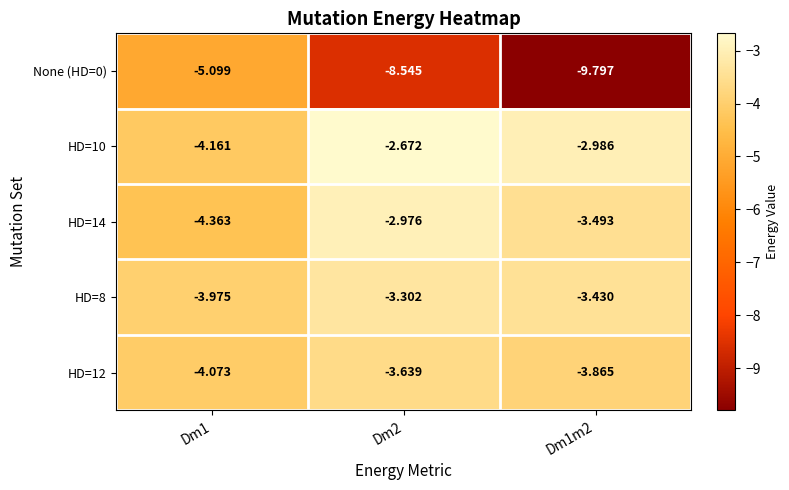

Is the value of HD=8 at Dm2 greater than the value of HD=14 at Dm1?

Yes